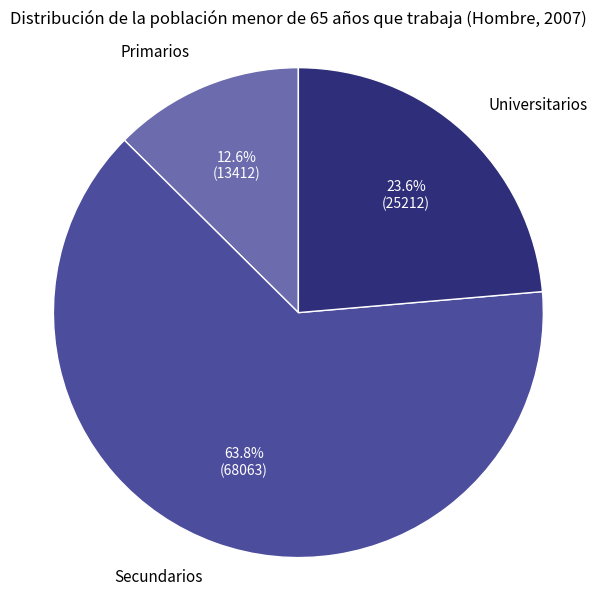

Is there any slice that represents more than half of the pie?

Yes